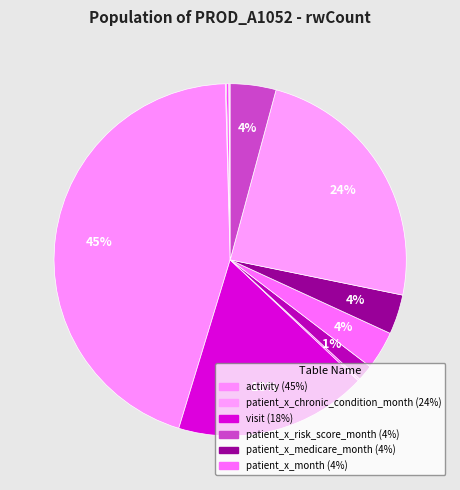

To the nearest percent, what is the difference between the largest and smallest slice percentages?

45%